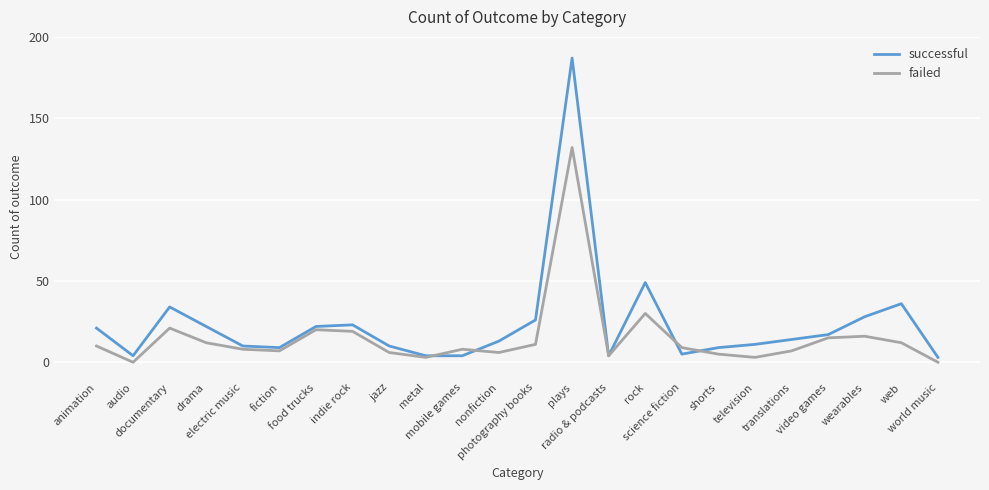

Does the chart display data point markers on the line(s)?

No